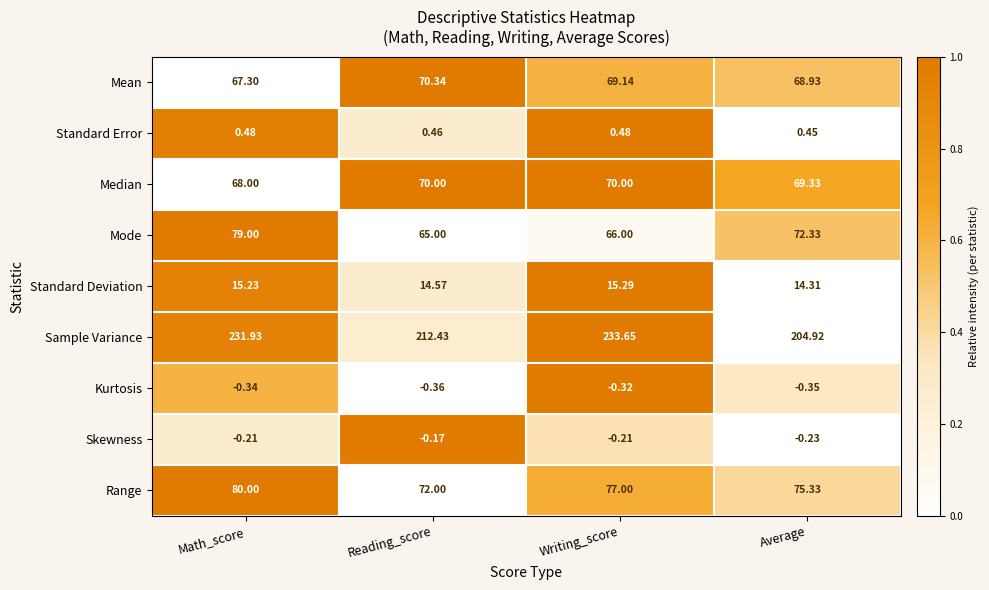

At which label does Standard Deviation first exceed 15?

Math_score